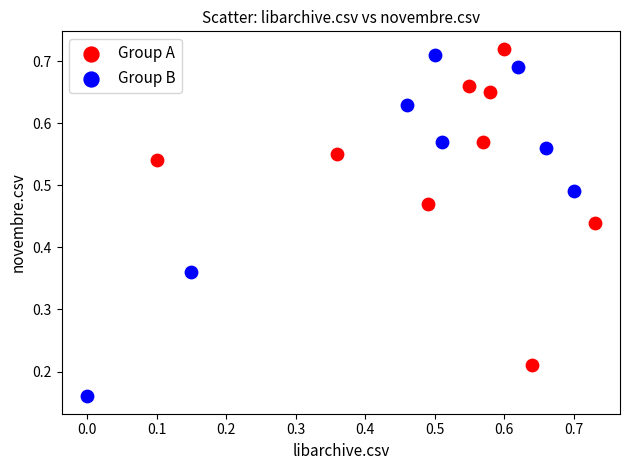

Which series contains the lowest Y value?

Group B